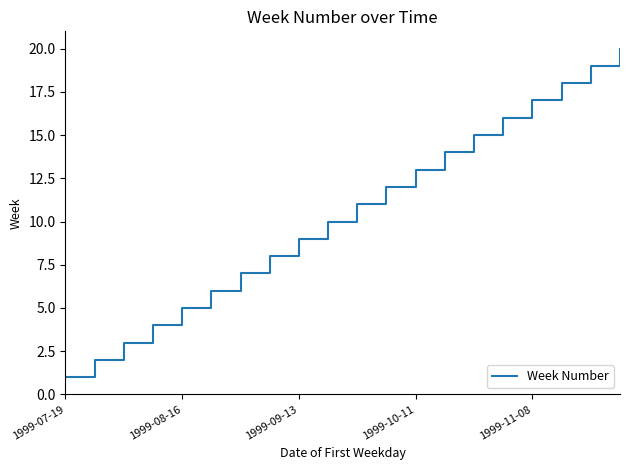

How many lines are shown in the chart?

1